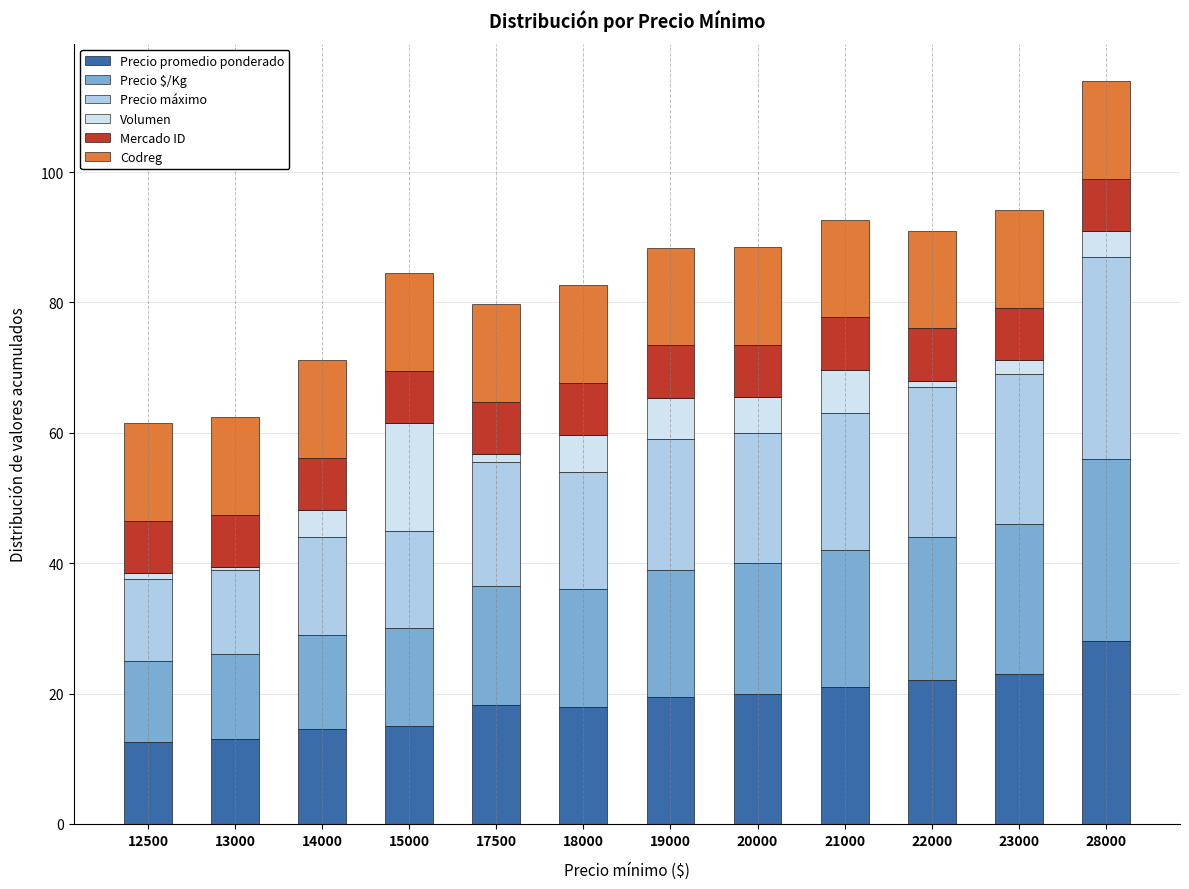

What is the total value across all series at 20000?

88.5